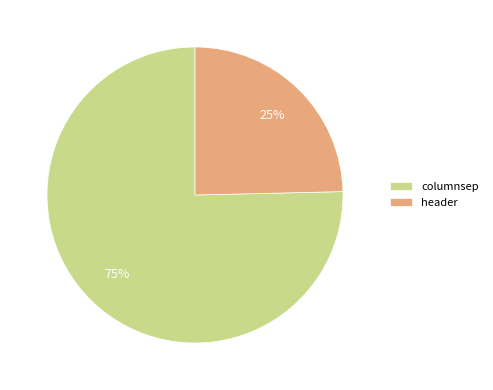

Count the number of slices in the pie.

2